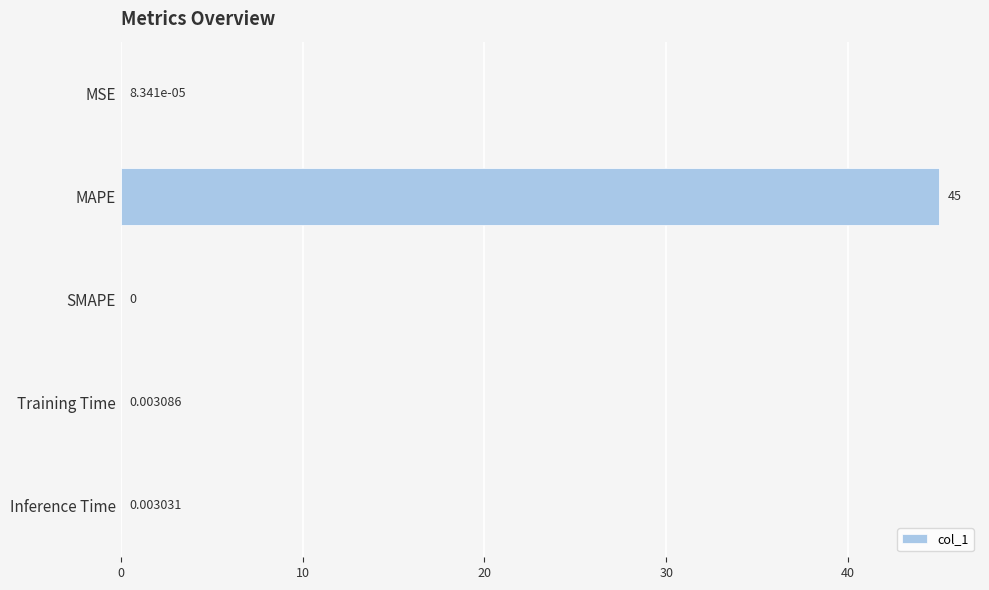

Which category has the highest value across all series?

MAPE